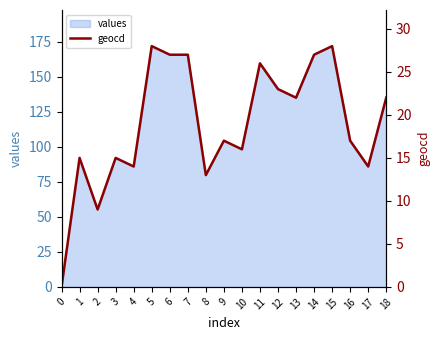

Which category has the highest value across all series?

5